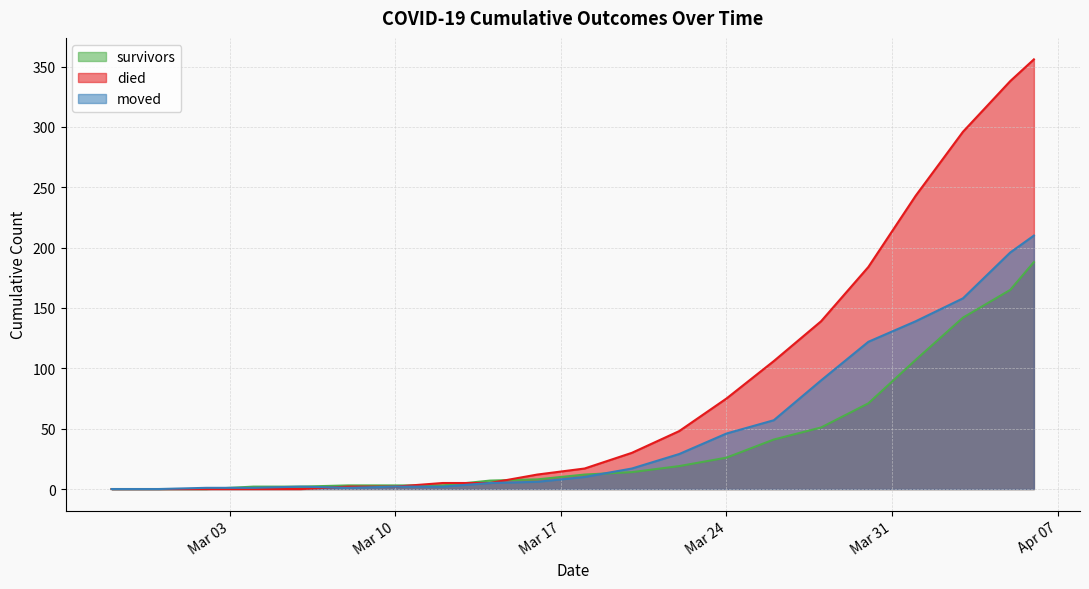

Where do survivors and moved first cross each other?

2020-03-02 and 2020-03-04